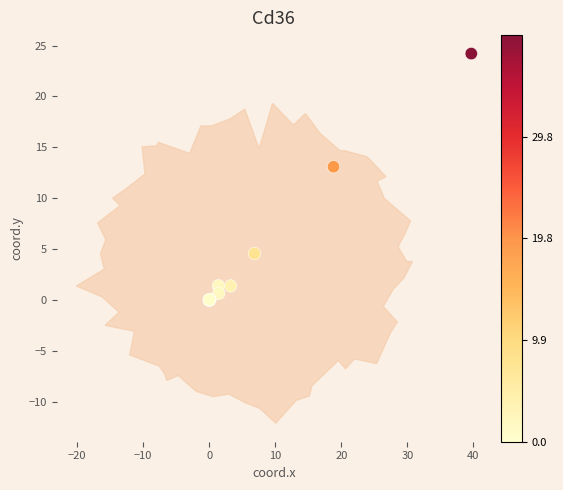

What Y value in the scatter plot is closest to 12?

13.1